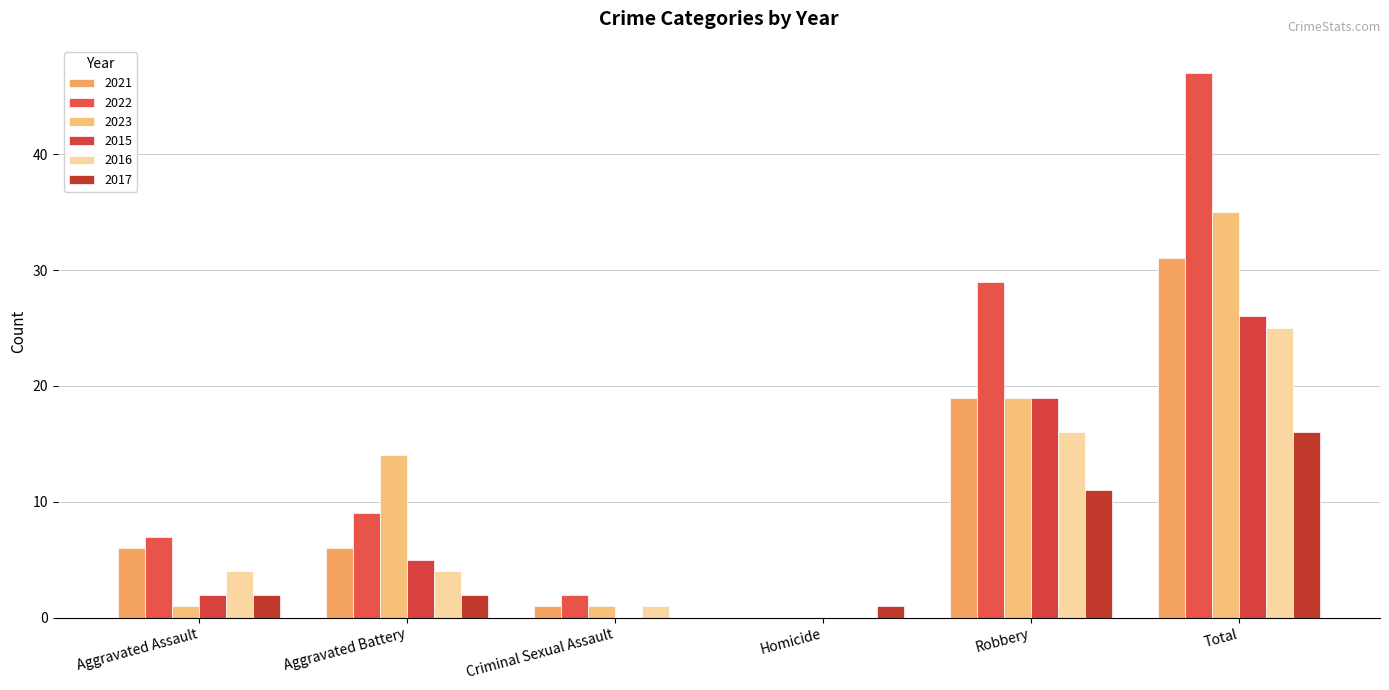

How many values in 2023 are above zero?

5